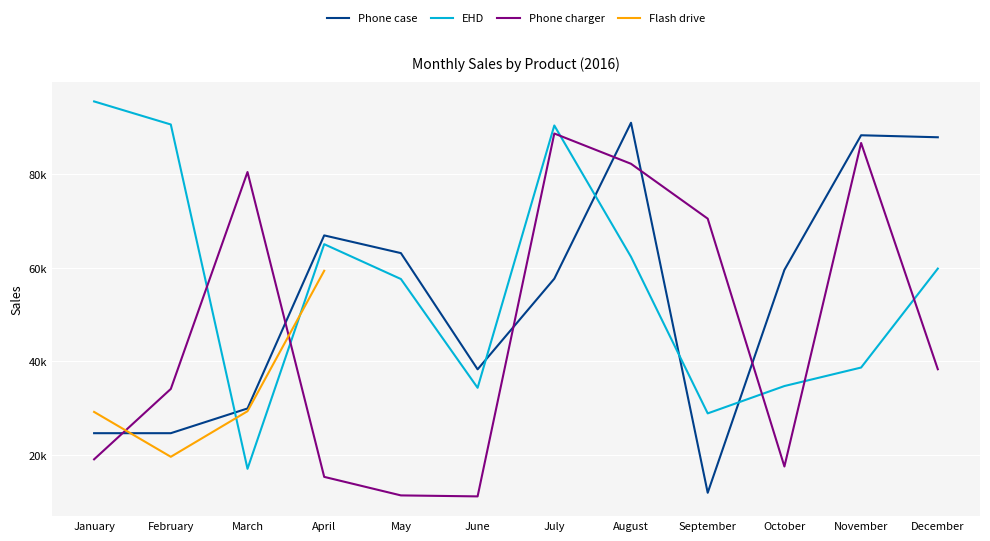

Which series has the widest spread of values?

Phone case